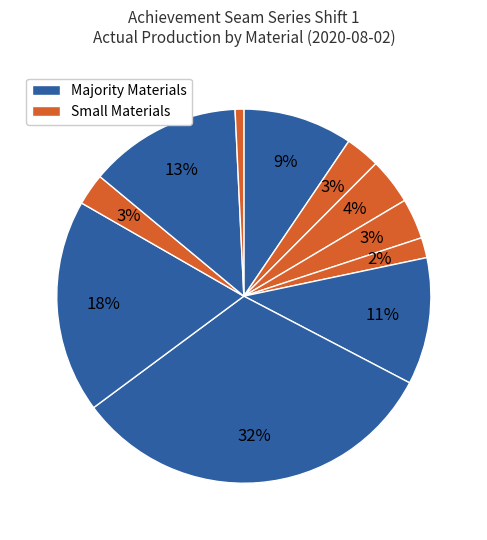

Does any single category account for the majority?

No